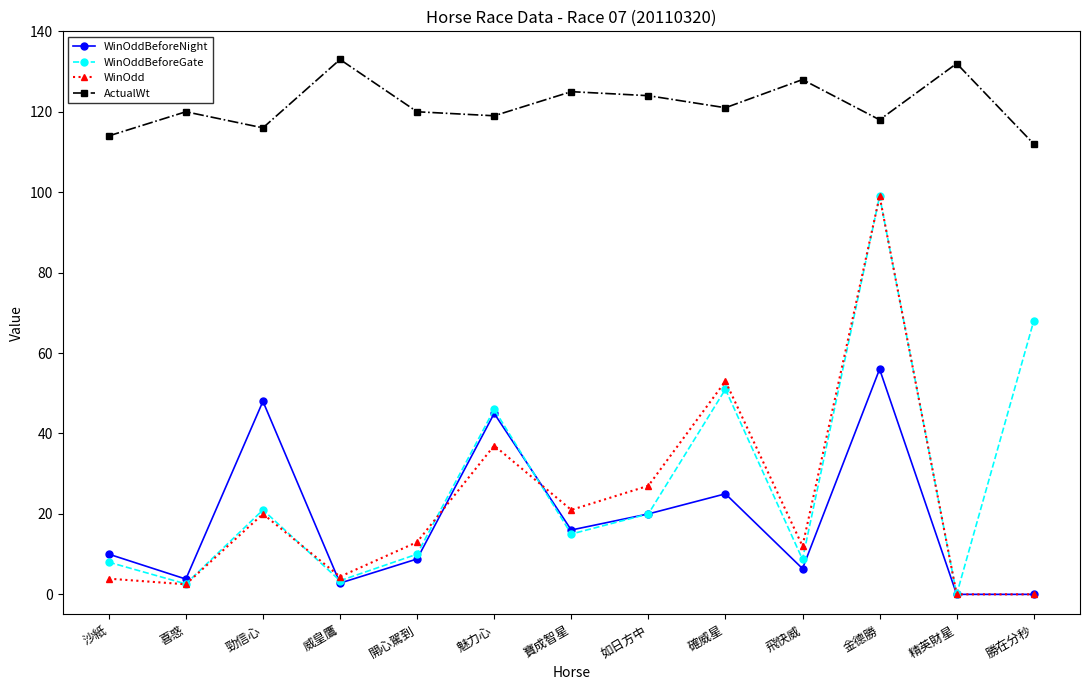

Is it true that WinOdd equals 30.5 at 精英財星?

False